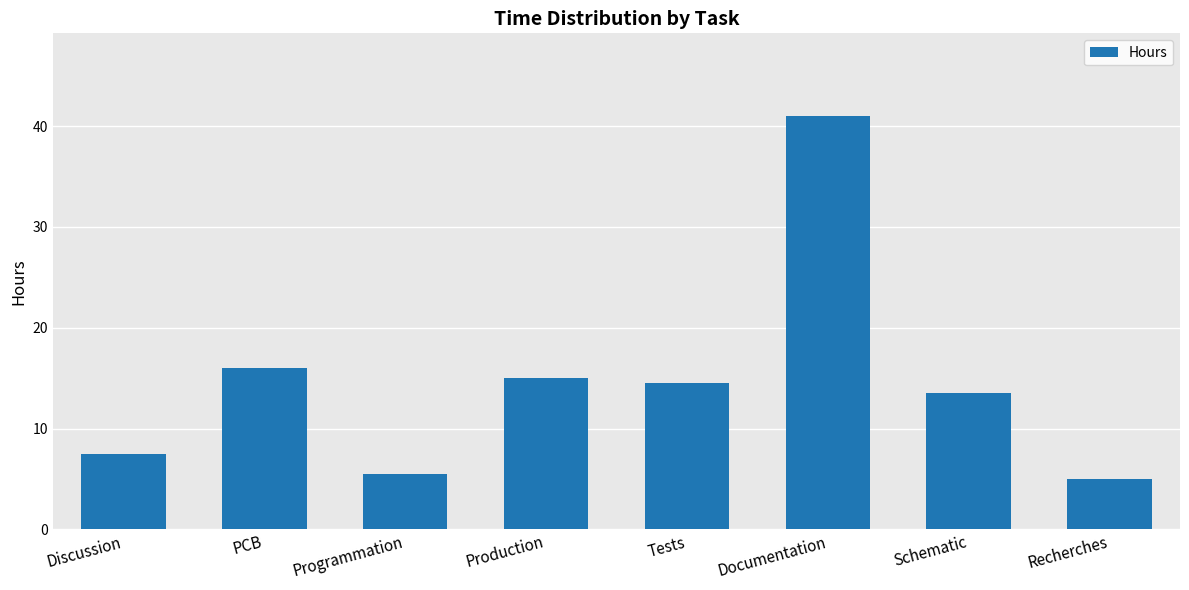

At which category does the chart reach its peak across all series?

Documentation